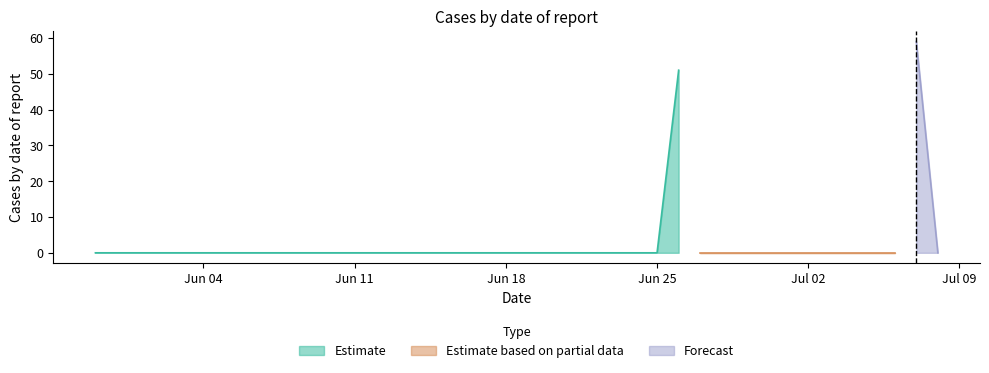

List the labels in order of value, largest first.

2018-07-07, 2018-06-26, 2018-05-30, 2018-05-31, 2018-06-01, 2018-06-02, 2018-06-03, 2018-06-04, 2018-06-05, 2018-06-06, 2018-06-07, 2018-06-08, 2018-06-09, 2018-06-10, 2018-06-11, 2018-06-12, 2018-06-13, 2018-06-14, 2018-06-15, 2018-06-16, 2018-06-17, 2018-06-18, 2018-06-19, 2018-06-20, 2018-06-21, 2018-06-22, 2018-06-23, 2018-06-24, 2018-06-25, 2018-06-27, 2018-06-28, 2018-06-29, 2018-06-30, 2018-07-01, 2018-07-02, 2018-07-03, 2018-07-04, 2018-07-05, 2018-07-06, 2018-07-08